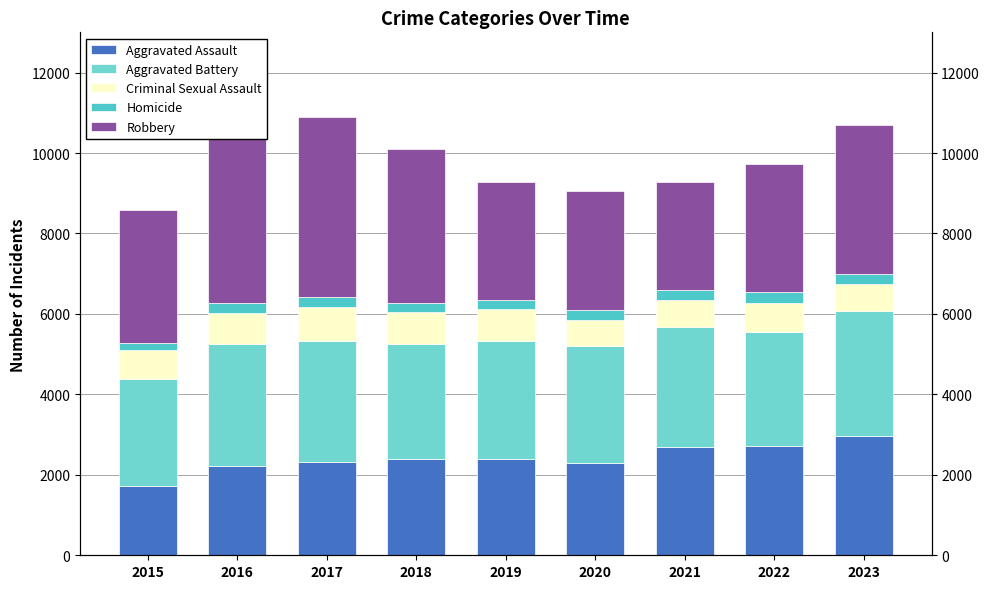

How many bars are there in each group?

5